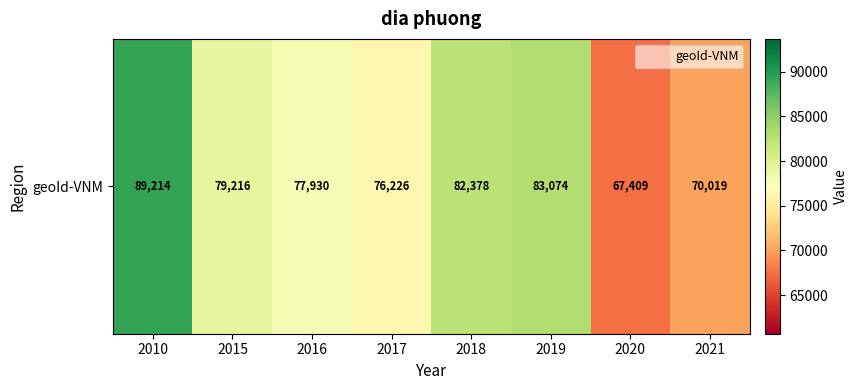

What is the difference between the values at 2021 and 2015?

9197